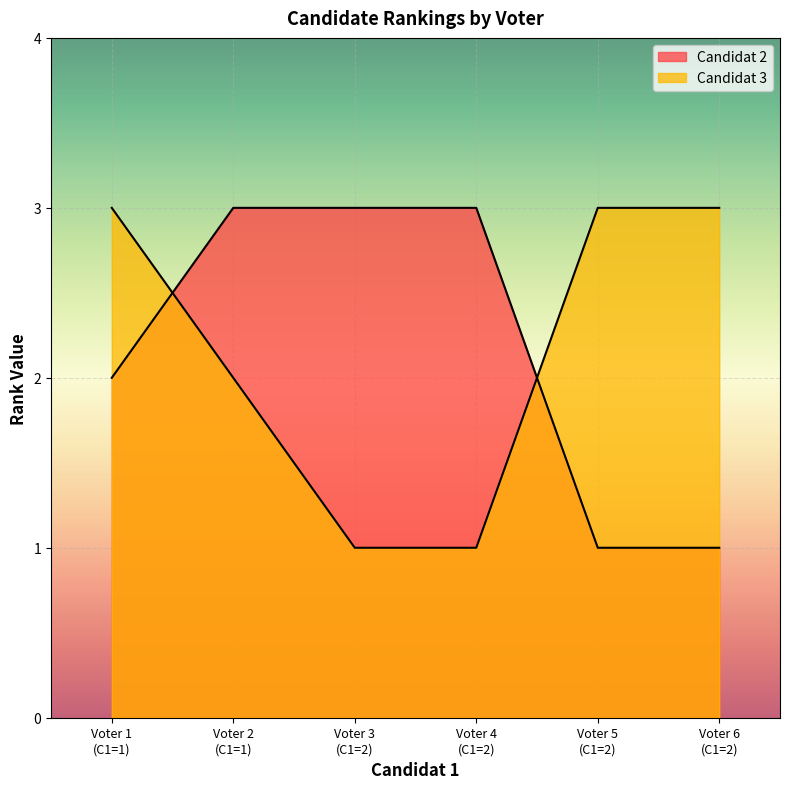

How many times do Candidat 2 and Candidat 3 cross each other?

2